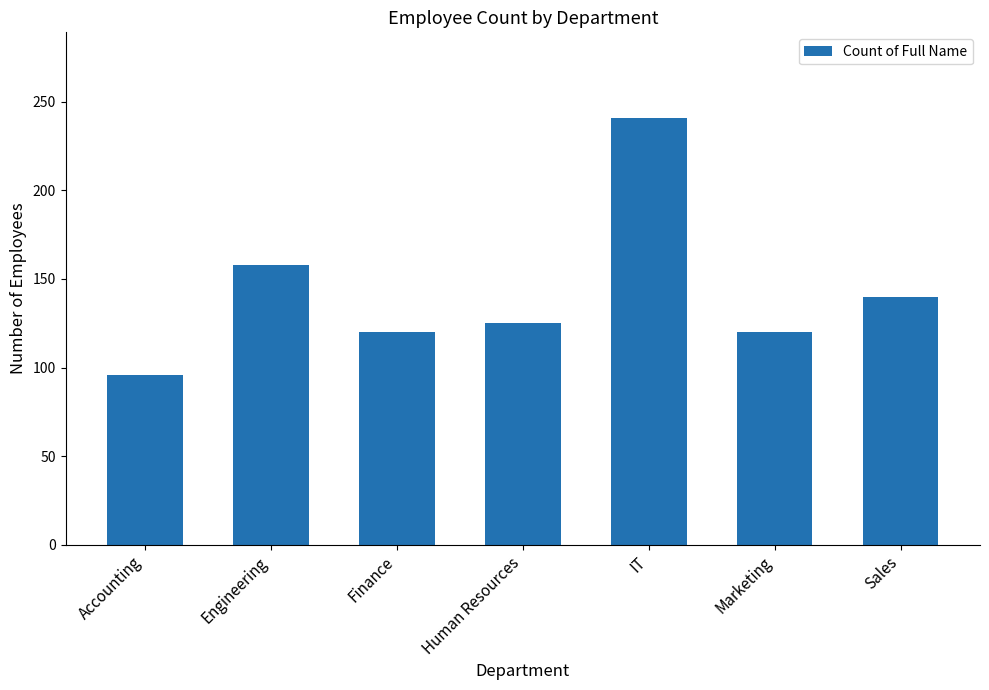

What is the difference between the second highest and minimum values?

62